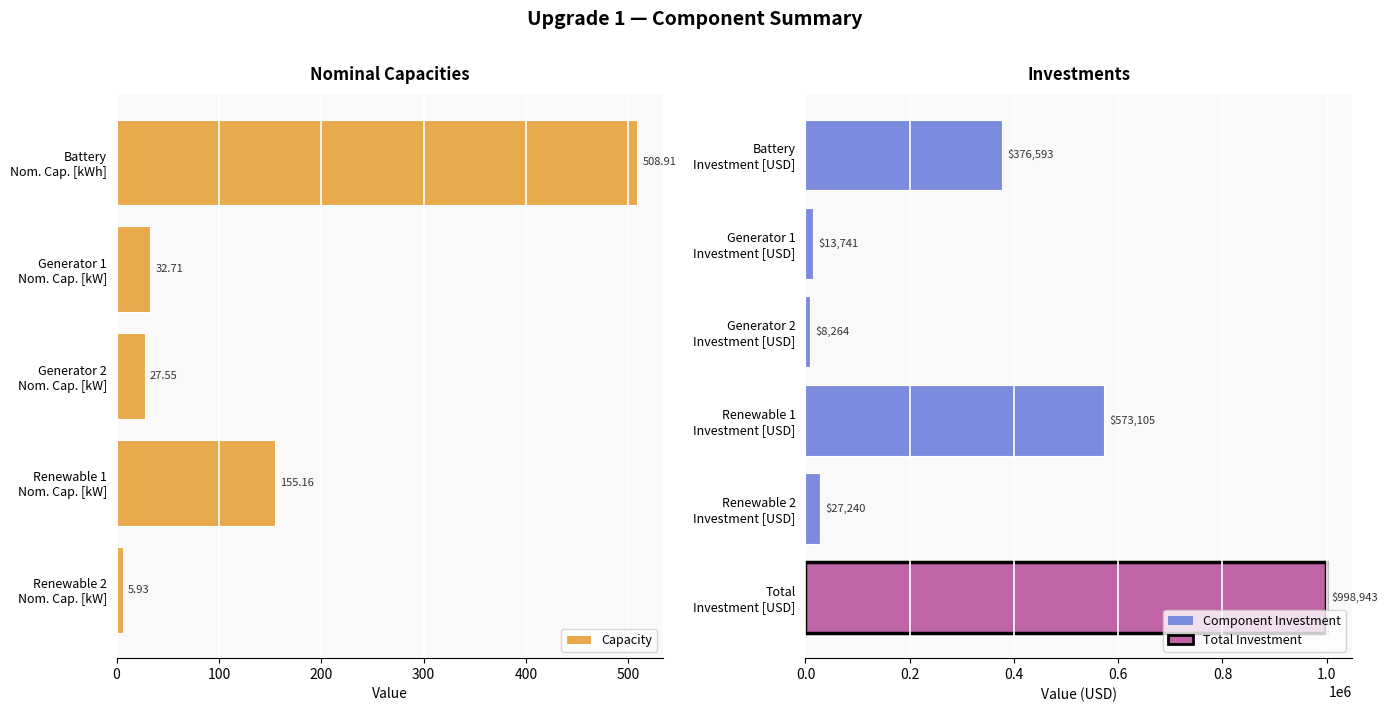

Reading left to right, list all the values displayed in this chart.

Battery Nominal Capacity [kWh]=508.9	Generator 1 Nominal Capacity [kW]=32.7	Generator 2 Nominal Capacity [kW]=27.5	Renewable 1 Nominal Capacity [kW]=155.2	Renewable 2 Nominal Capacity [kW]=5.9	Battery Investment [USD]=376592.9	Generator 1 Investment [USD]=13740.9	Generator 2 Investment [USD]=8264.0	Renewable 1 Investment [USD]=573104.7	Renewable 2 Investment [USD]=27240.5	Total Investment [USD]=998943.0